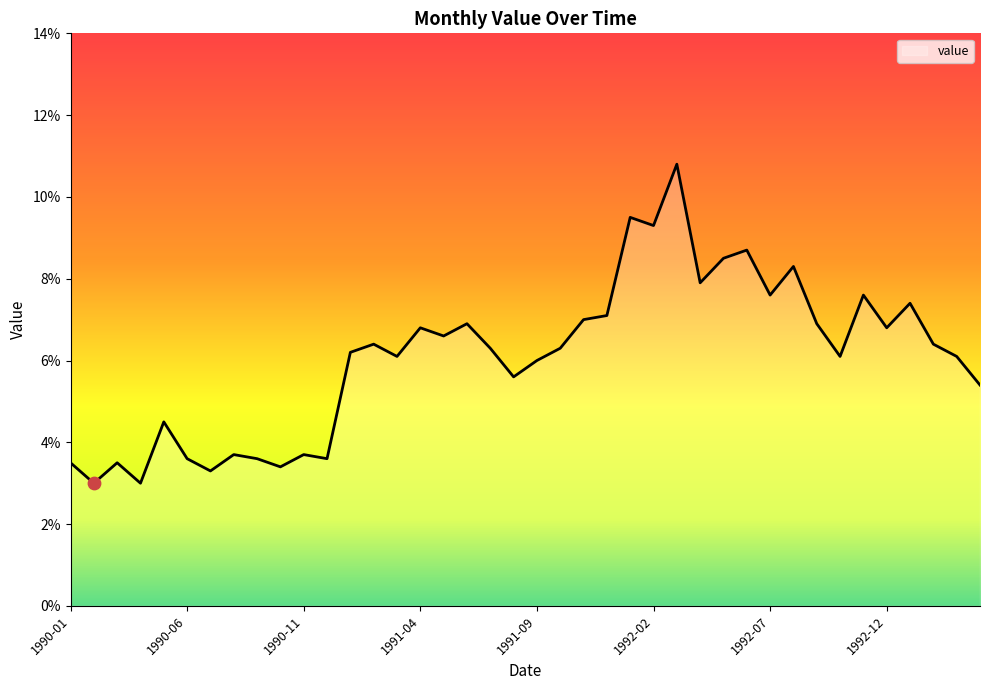

What is the minimum value shown in the chart?

3.0